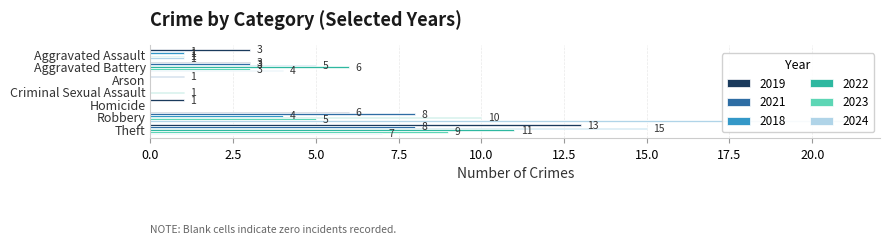

Is it true that 2022 equals 9 at Aggravated Battery?

False